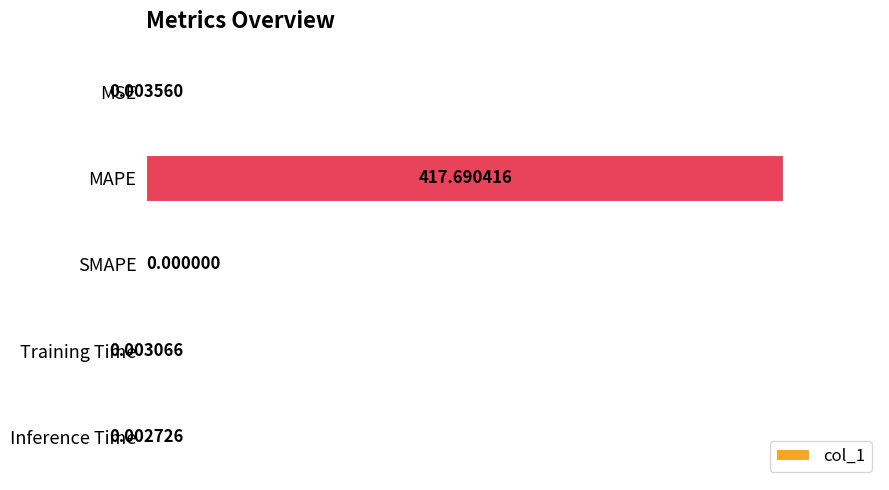

What is the sum of all values?

417.7